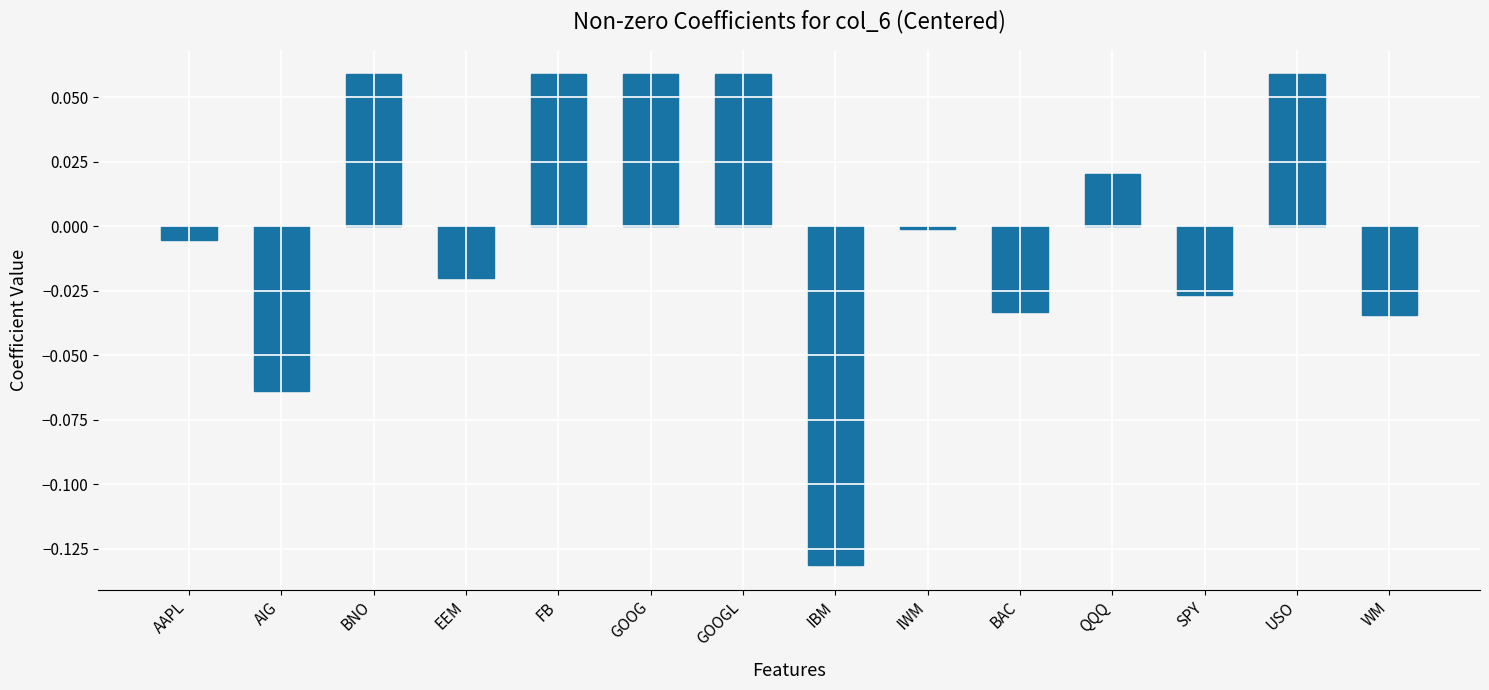

Which label corresponds to the smallest value in the chart?

IBM